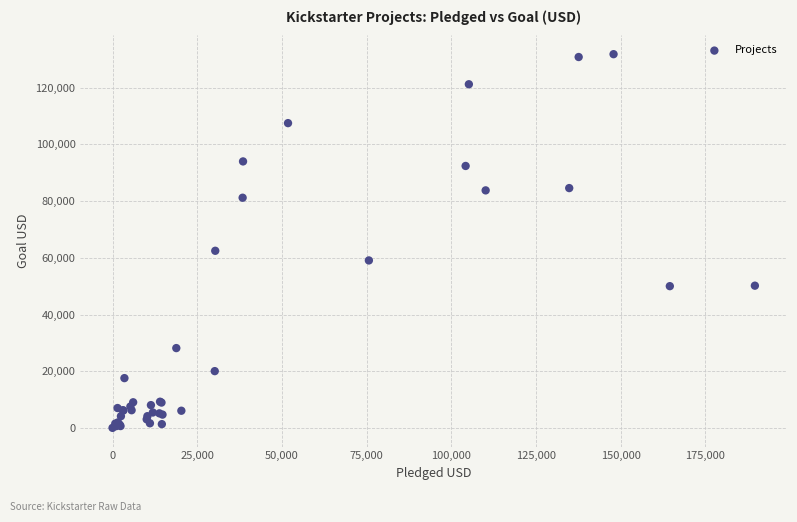

What Y value in the scatter plot is closest to 65940?

62500.0